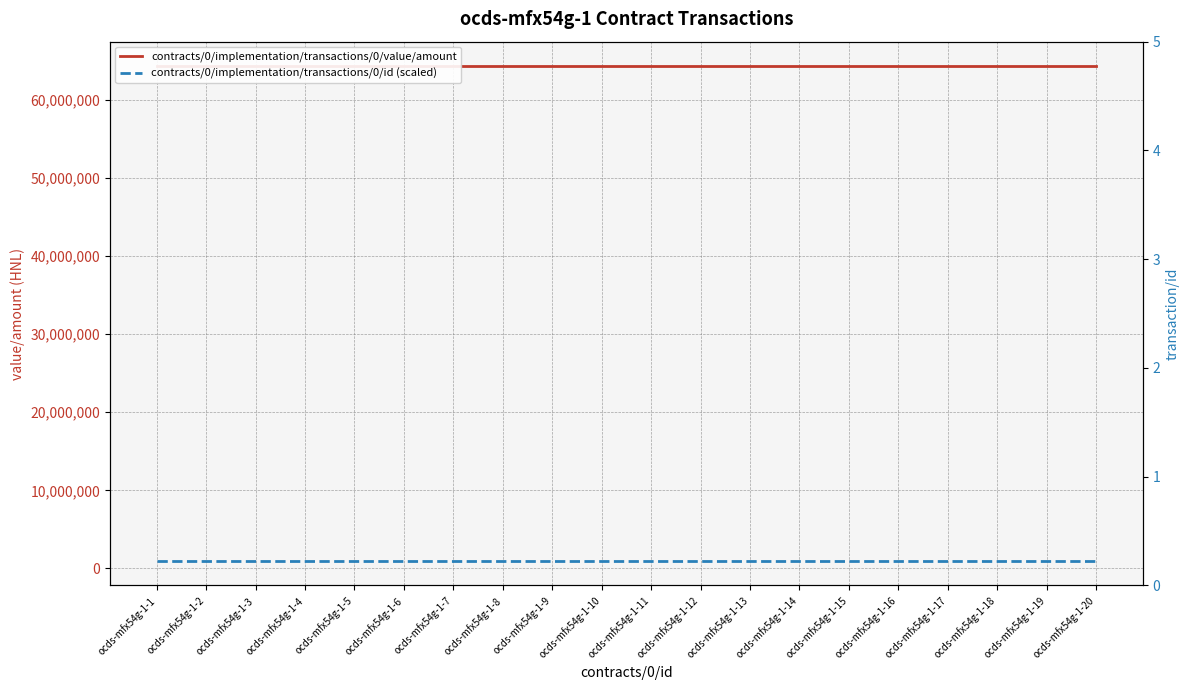

True or false: contracts/0/implementation/transactions/0/value/amount has a value of 64285644.9 at ocds-mfx54g-1-9.

True